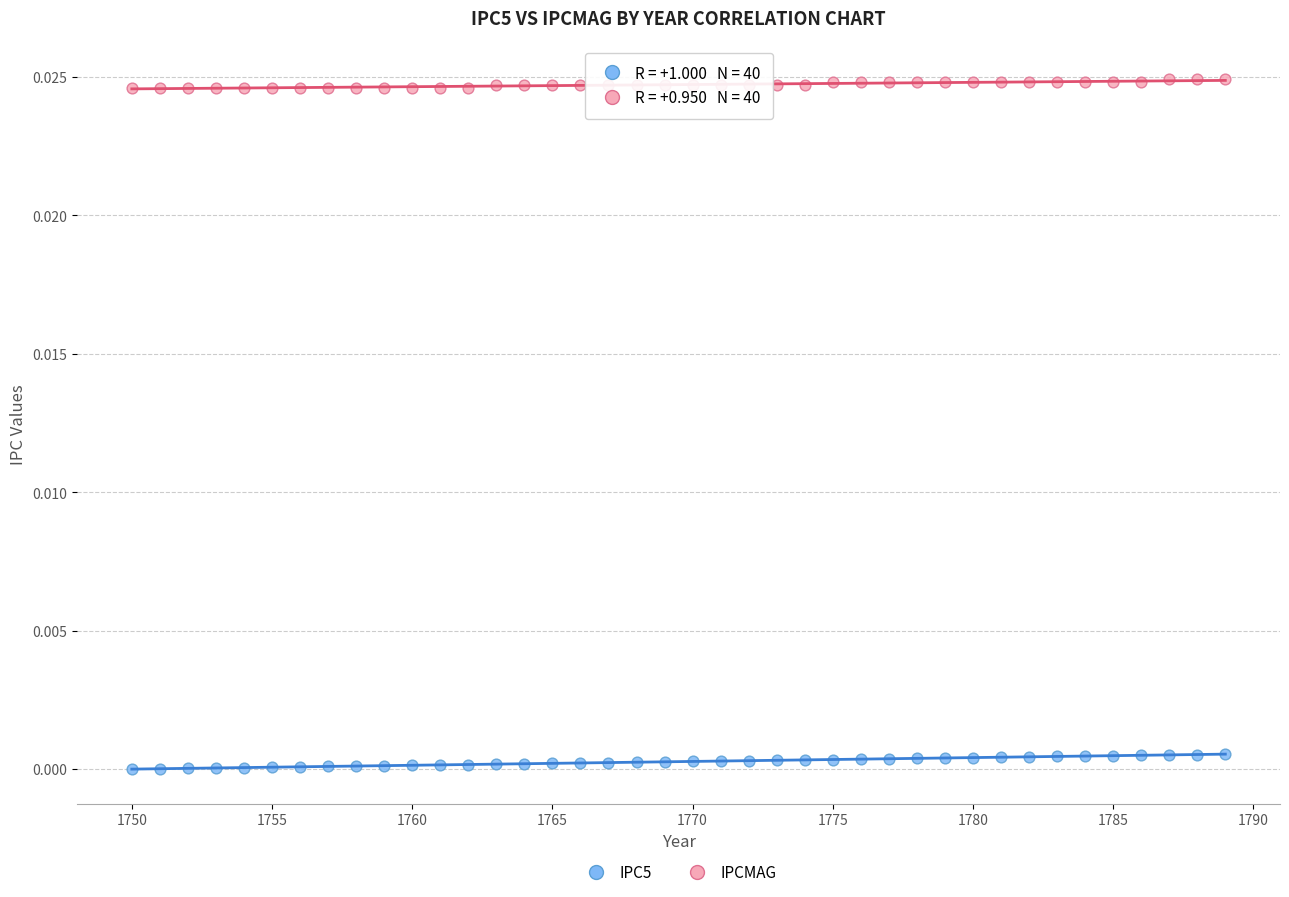

Which series contains the highest Y value?

IPCMAG